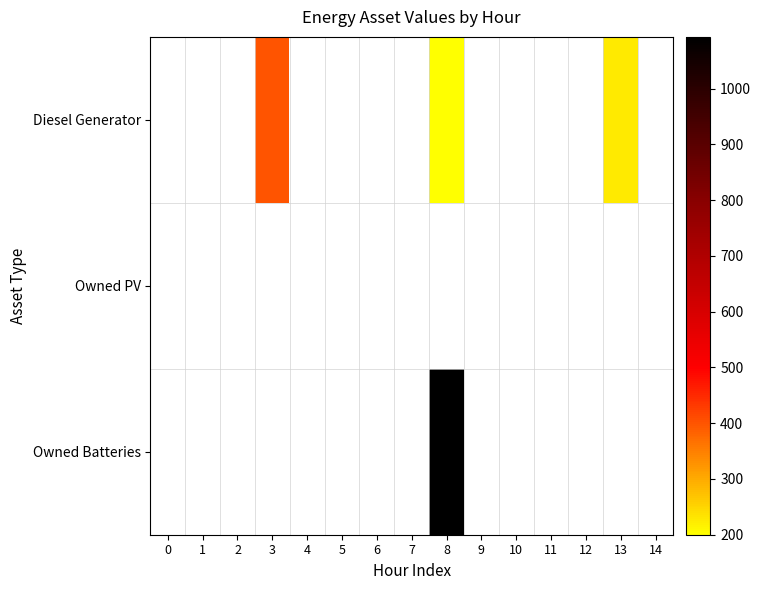

Reading left to right, list all the values displayed in this chart.

Diesel Generator: 0=0	1=0	2=0	3=400	4=0	5=0	6=0	7=0	8=200	9=0	10=0	11=0	12=0	13=227	14=0
Owned PV: 0=0	1=0	2=0	3=0	4=0	5=0	6=0	7=0	8=0	9=0	10=0	11=0	12=0	13=0	14=0
Owned Batteries: 0=0	1=0	2=0	3=0	4=0	5=0	6=0	7=0	8=1093	9=0	10=0	11=0	12=0	13=0	14=0